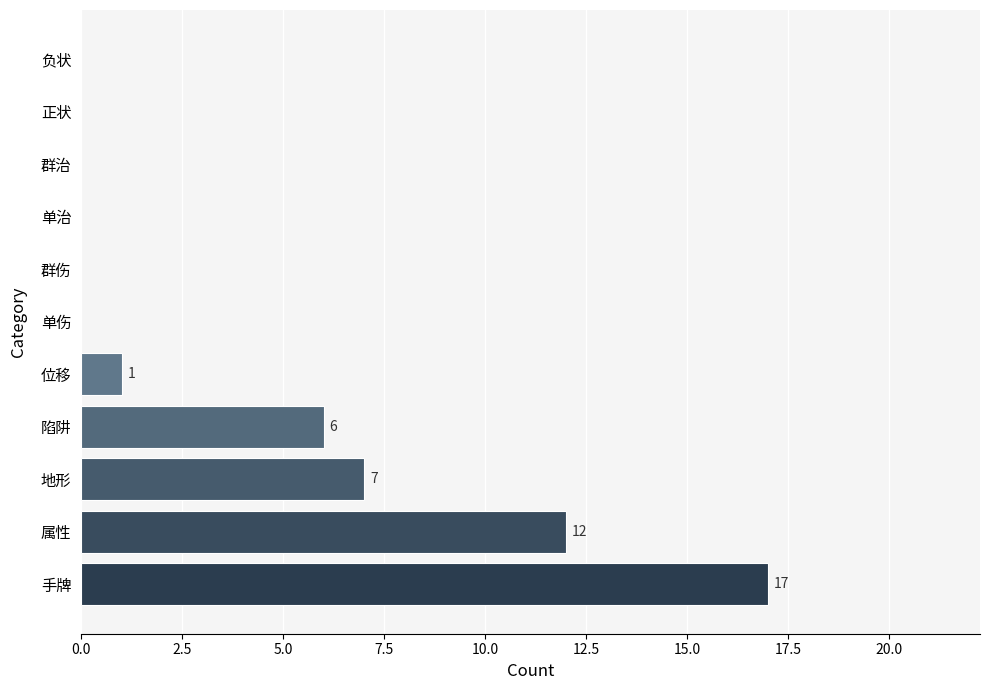

Reading bottom to top, extract all data points from this chart.

手牌=17	属性=12	地形=7	陷阱=6	位移=1	单伤=0	群伤=0	单治=0	群治=0	正状=0	负状=0